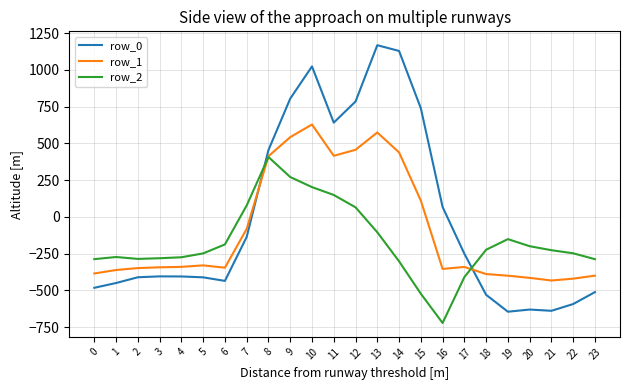

Rank the series by their maximum value, from highest to lowest.

row_0, row_1, row_2